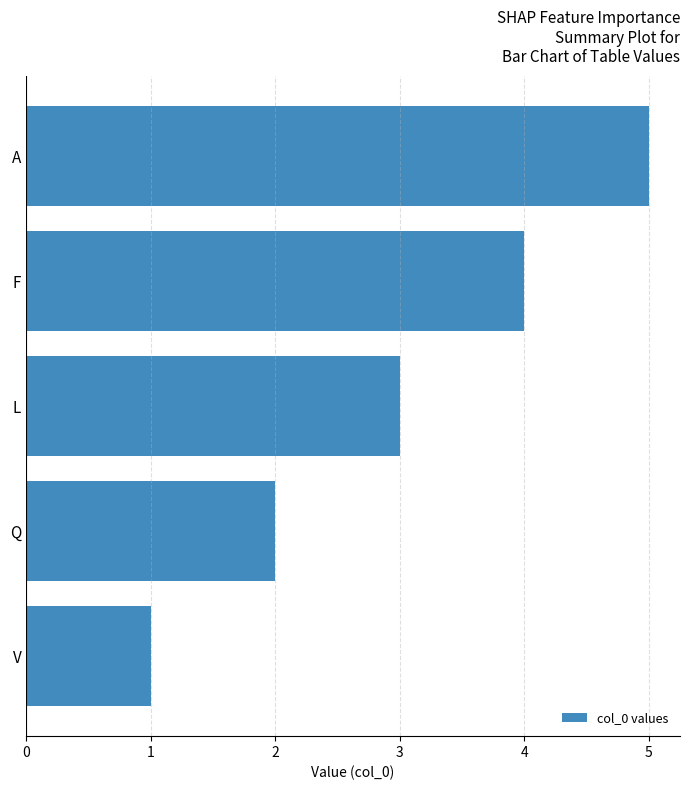

Reading bottom to top, list all the values displayed in this chart.

V=1	Q=2	L=3	F=4	A=5